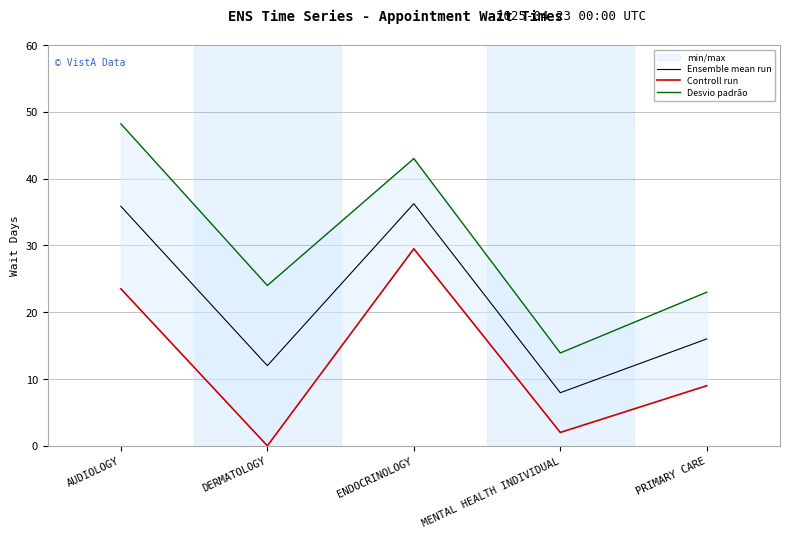

What is the difference between the maximum and minimum values in the Desvio padrão series?

34.3